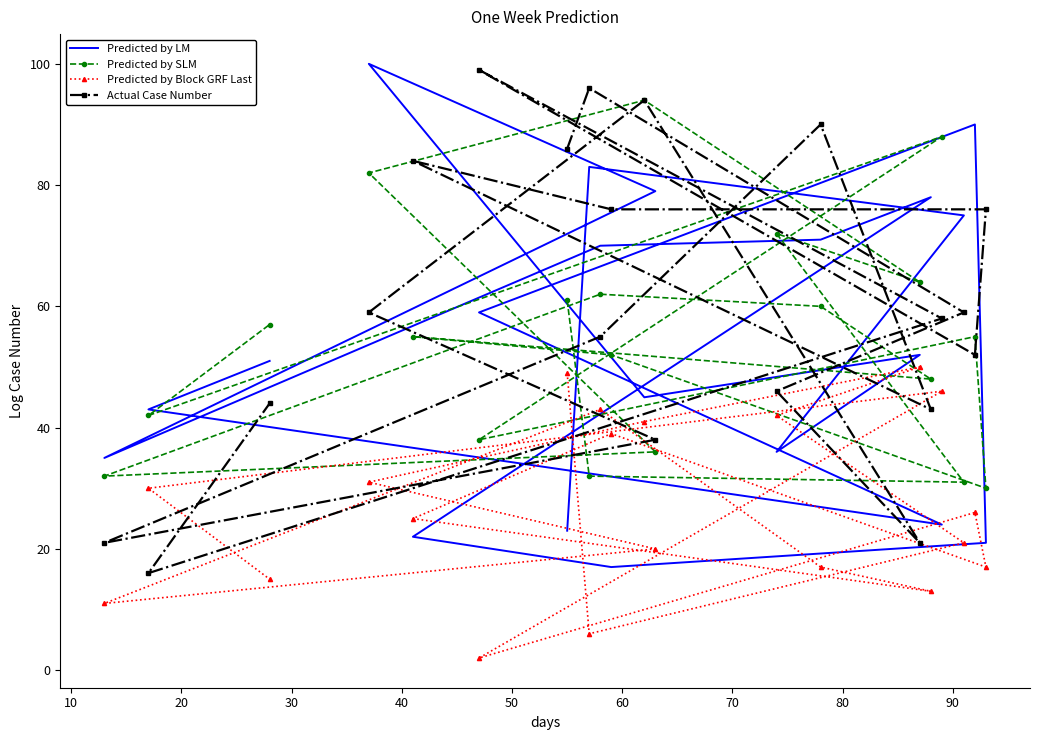

What is the maximum value shown in the chart?

100